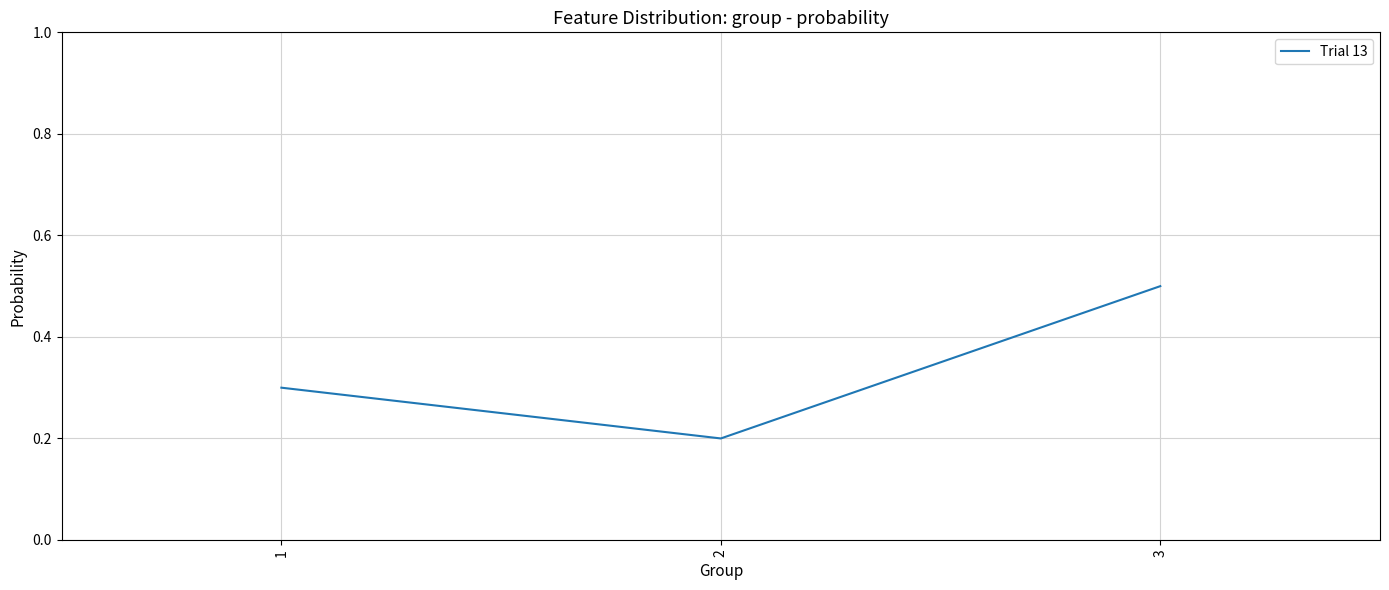

What is the difference between the values at 3 and 2?

0.3